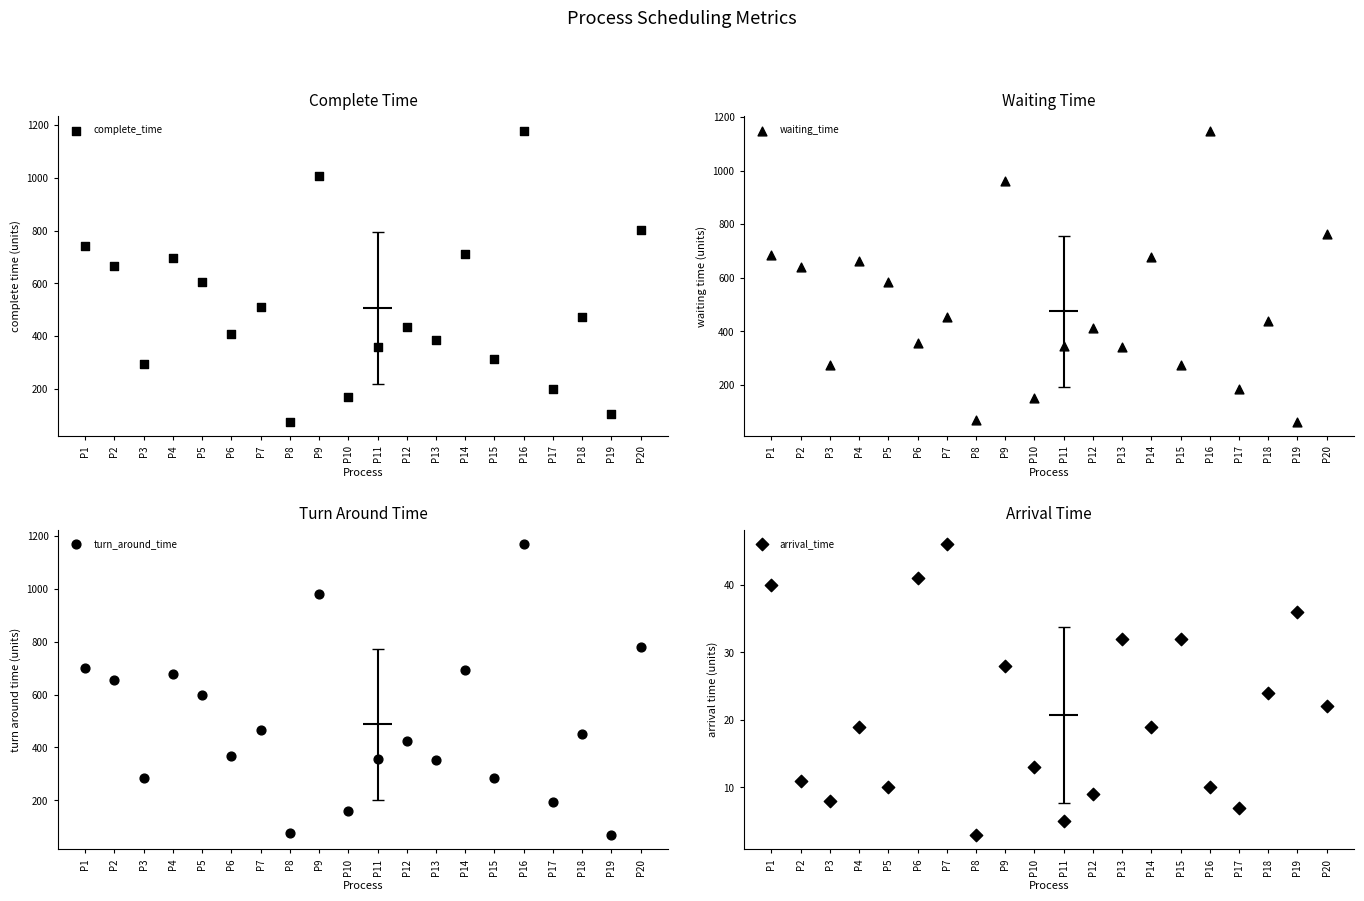

Which series has the widest spread of Y values?

complete_time